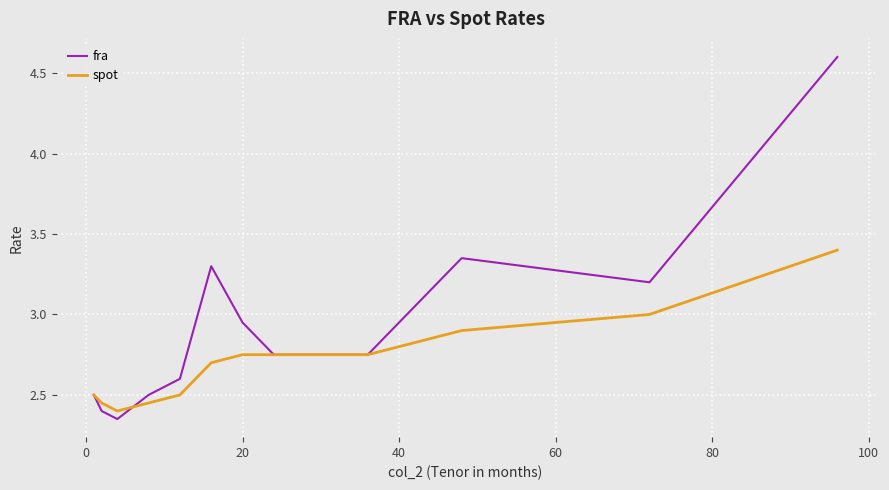

Which series has the largest total across all categories?

fra